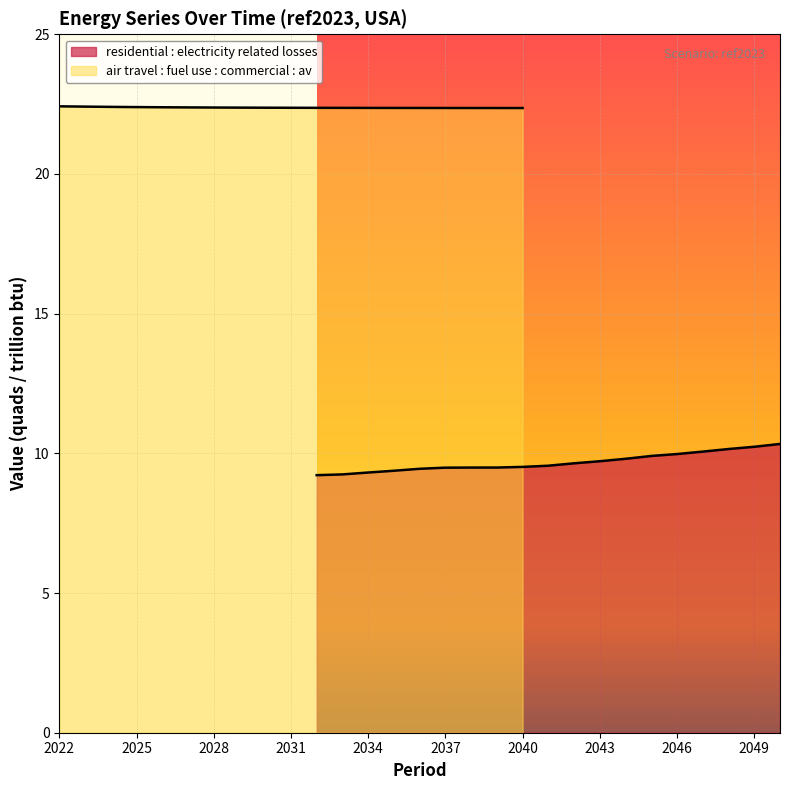

What is the value of the residential : electricity related losses point at the 9th from the left?

9.5